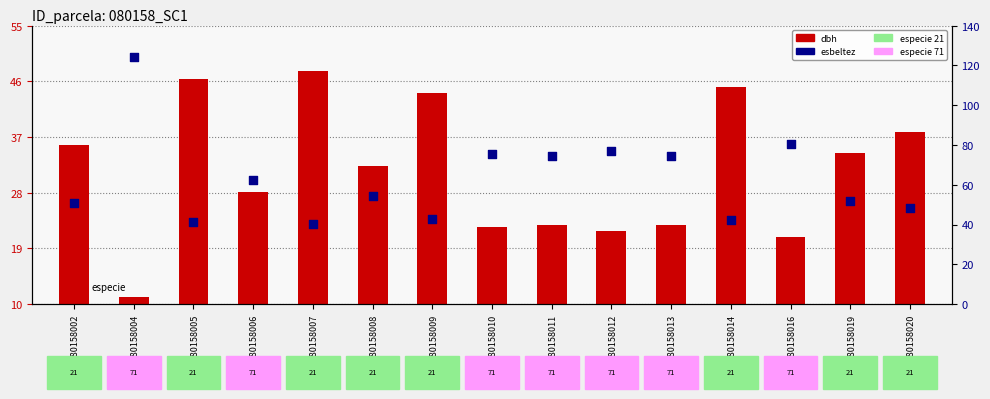

Which series has the largest total across all categories?

esbeltez